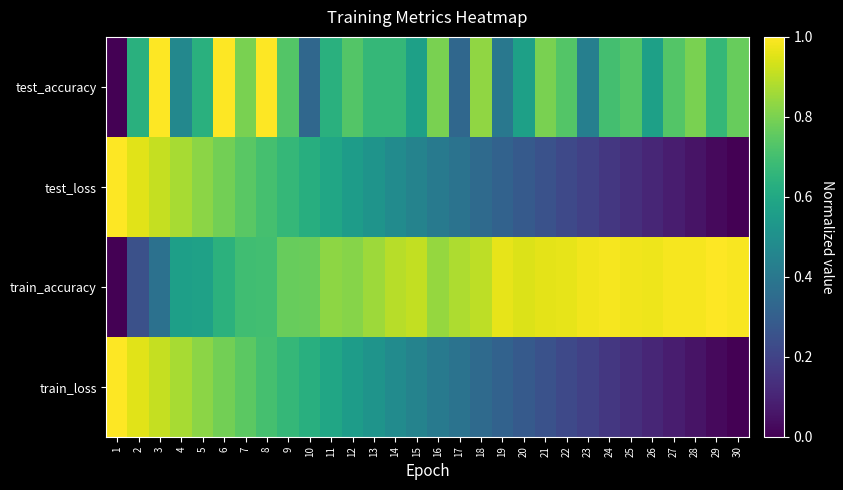

Reading left to right, what are all the values shown in this chart?

test_accuracy: 1=0.0	2=0.6	3=1.0	4=0.5	5=0.6	6=1.0	7=0.8	8=1.0	9=0.7	10=0.3	11=0.6	12=0.7	13=0.7	14=0.7	15=0.6	16=0.8	17=0.3	18=0.8	19=0.4	20=0.6	21=0.8	22=0.7	23=0.4	24=0.7	25=0.7	26=0.6	27=0.7	28=0.8	29=0.7	30=0.8
test_loss: 1=1.0	2=1.0	3=0.9	4=0.9	5=0.8	6=0.8	7=0.7	8=0.7	9=0.7	10=0.6	11=0.6	12=0.6	13=0.5	14=0.5	15=0.4	16=0.4	17=0.4	18=0.3	19=0.3	20=0.3	21=0.3	22=0.2	23=0.2	24=0.2	25=0.1	26=0.1	27=0.1	28=0.1	29=0.0	30=0.0
train_accuracy: 1=0.0	2=0.2	3=0.4	4=0.6	5=0.6	6=0.6	7=0.7	8=0.7	9=0.8	10=0.8	11=0.8	12=0.8	13=0.9	14=0.9	15=0.9	16=0.8	17=0.9	18=0.9	19=1.0	20=0.9	21=1.0	22=1.0	23=1.0	24=1.0	25=1.0	26=1.0	27=1.0	28=1.0	29=1.0	30=1.0
train_loss: 1=1.0	2=1.0	3=0.9	4=0.9	5=0.8	6=0.8	7=0.7	8=0.7	9=0.7	10=0.6	11=0.6	12=0.6	13=0.5	14=0.5	15=0.4	16=0.4	17=0.4	18=0.3	19=0.3	20=0.3	21=0.3	22=0.2	23=0.2	24=0.2	25=0.1	26=0.1	27=0.1	28=0.1	29=0.0	30=0.0